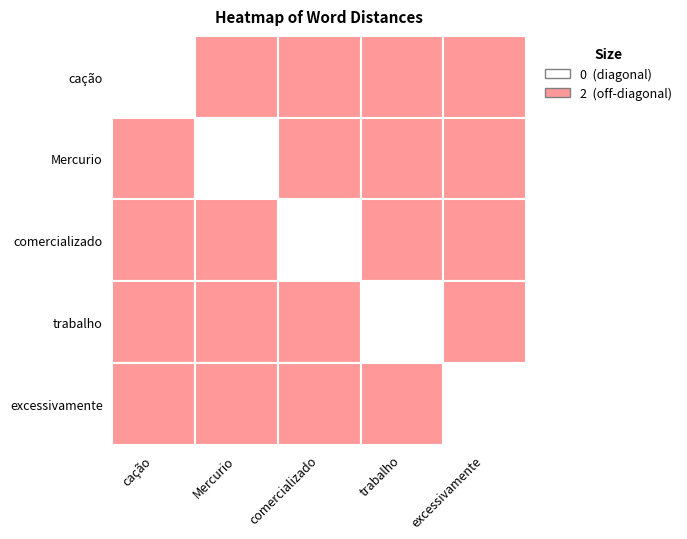

Which series has the largest total across all categories?

cação